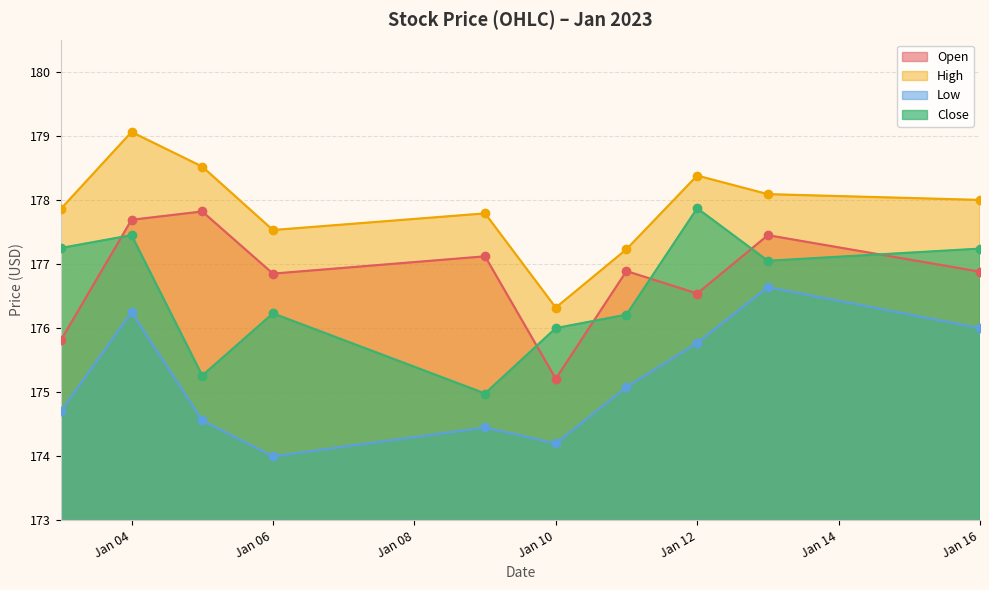

At which category is the sum across all series the highest?

Jan 04